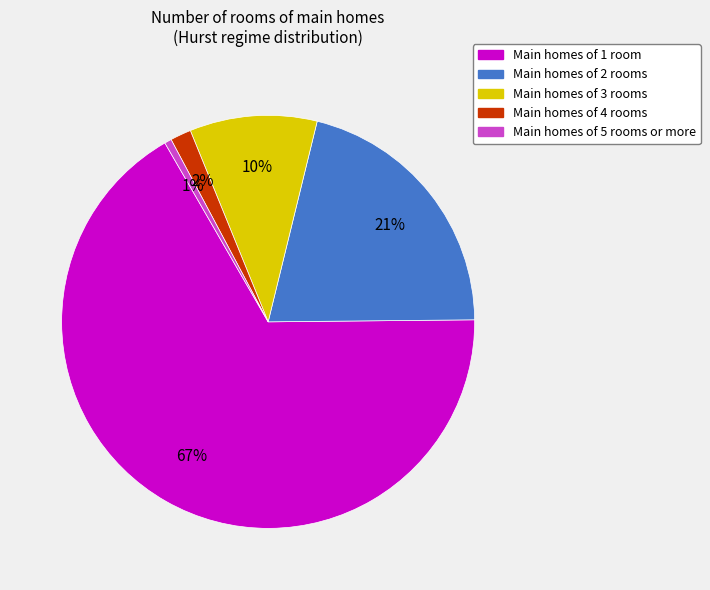

How many slices are in this pie chart?

5